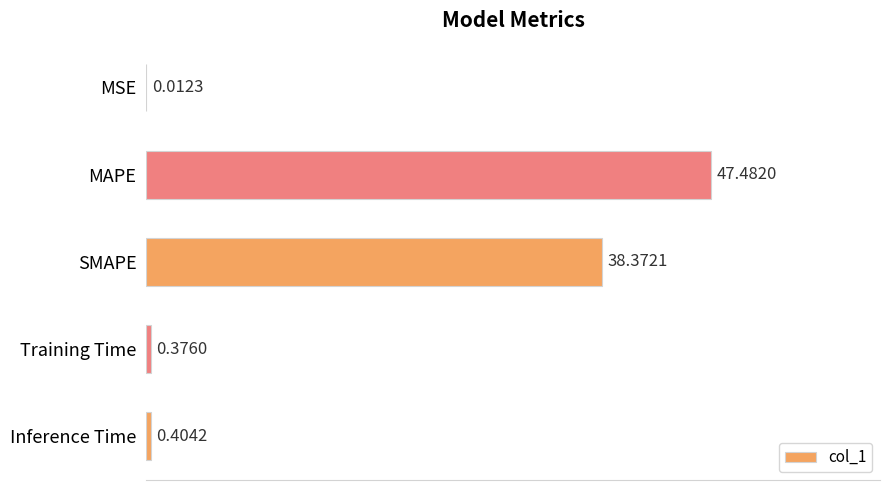

Are the bars horizontal?

Yes